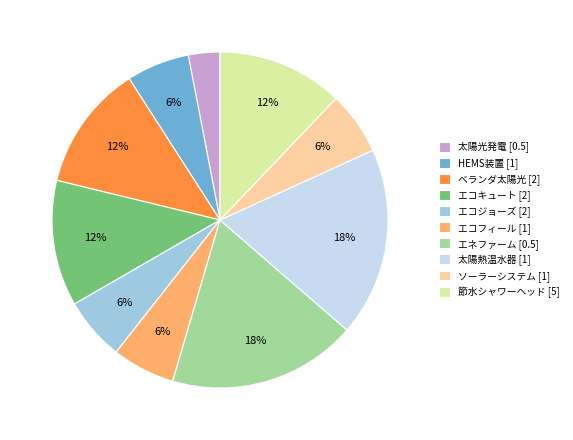

To the nearest percent, what portion does ベランダ太陽光 [2] represent?

12%